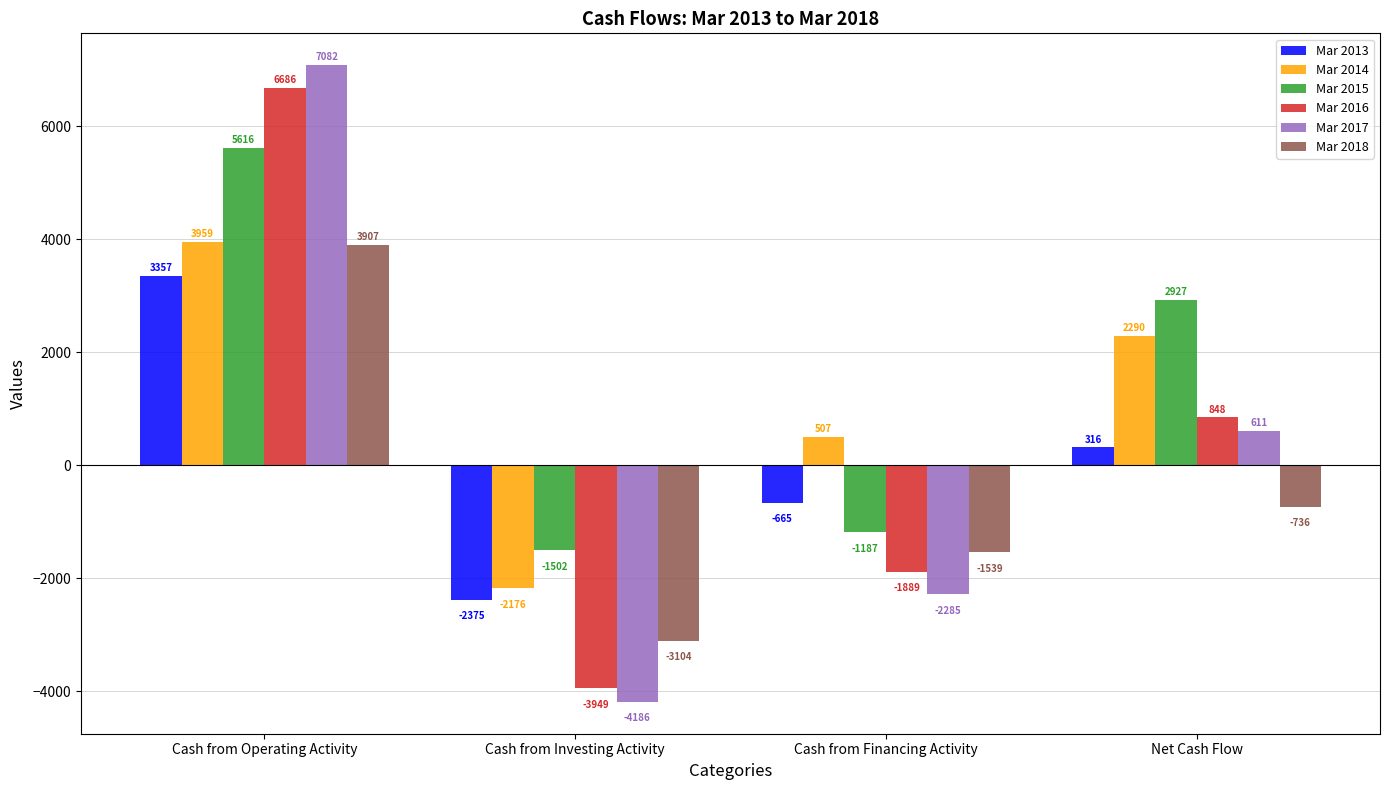

How many values in the Mar 2016 series are below 848?

2